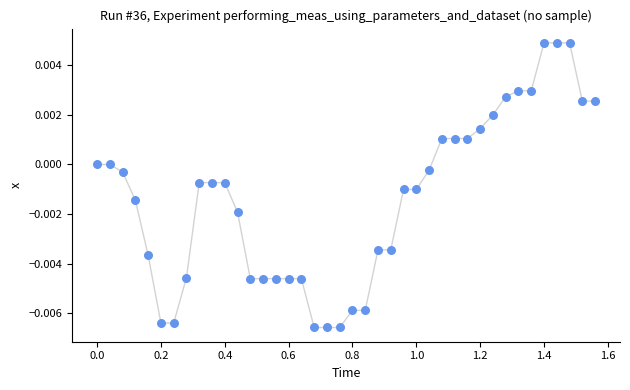

What is the range of X values (max minus min)?

1.6